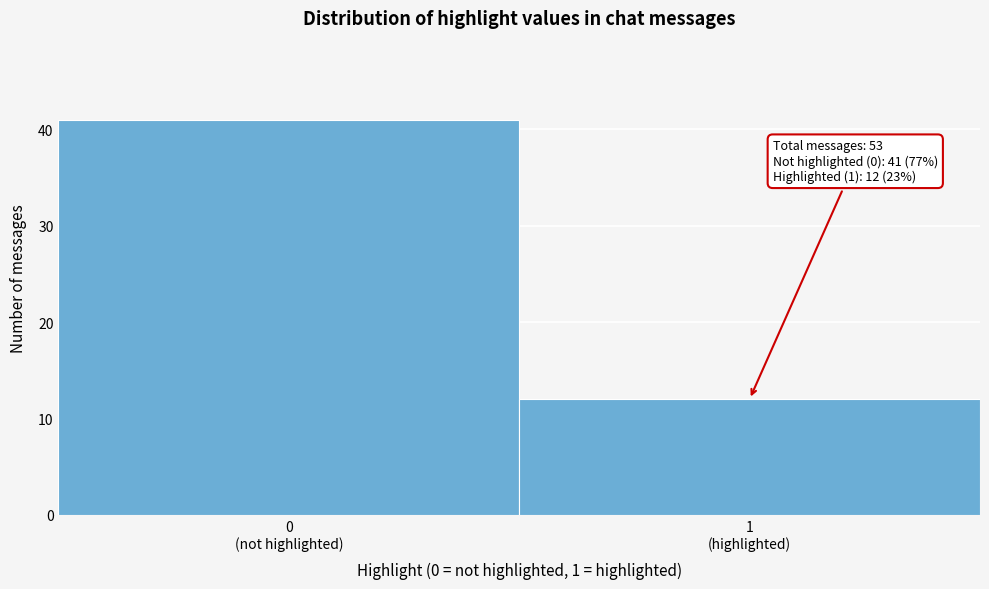

Reading left to right, extract all data points from this chart.

41	12